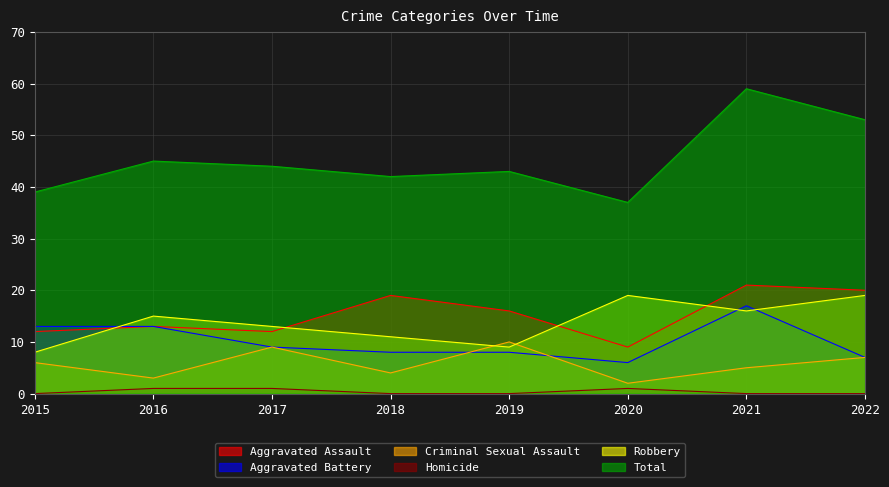

True or false: Homicide has a value of -1 at 2015.

False